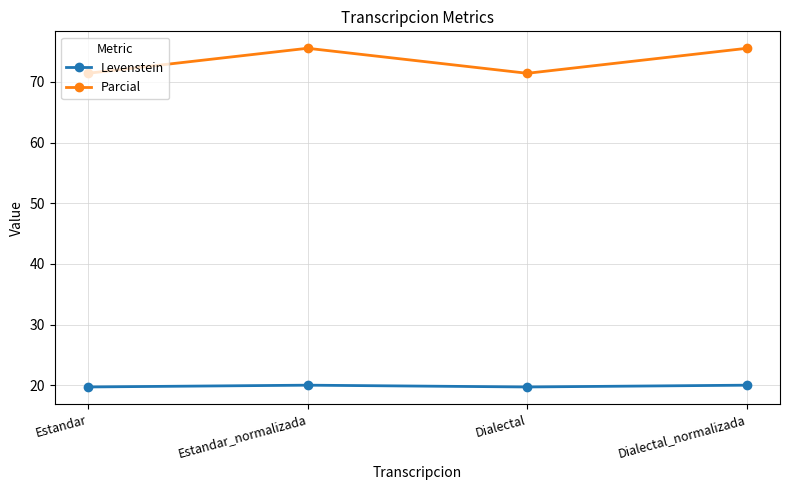

How many interior local peaks does the Parcial series have?

1